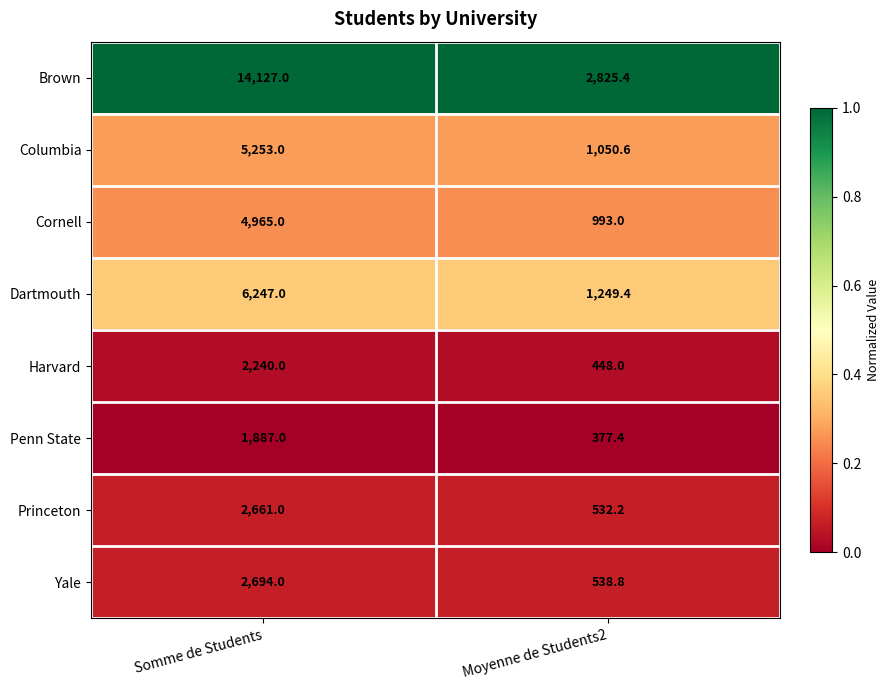

Which label corresponds to the largest value in the chart?

Somme de Students